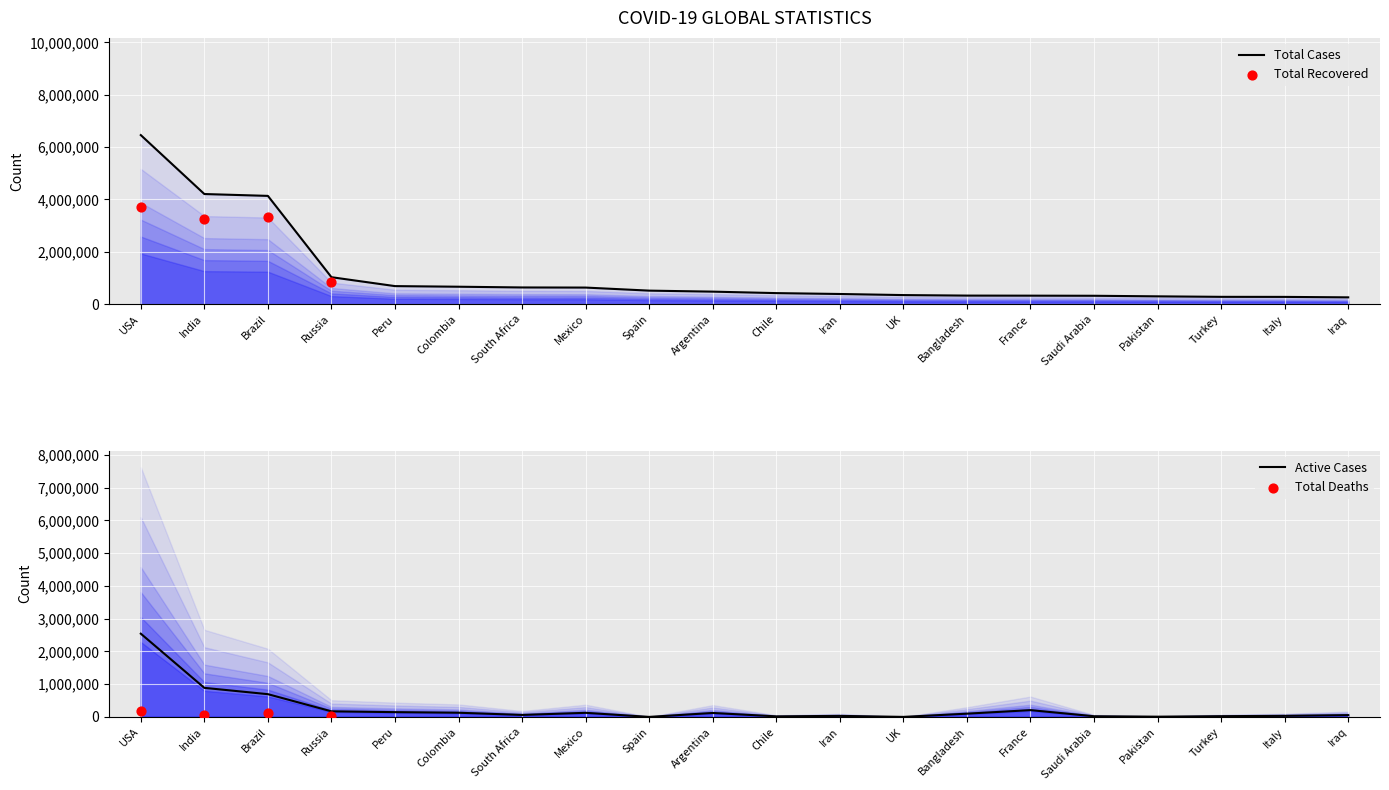

Which series reaches the minimum Y coordinate?

Active Cases